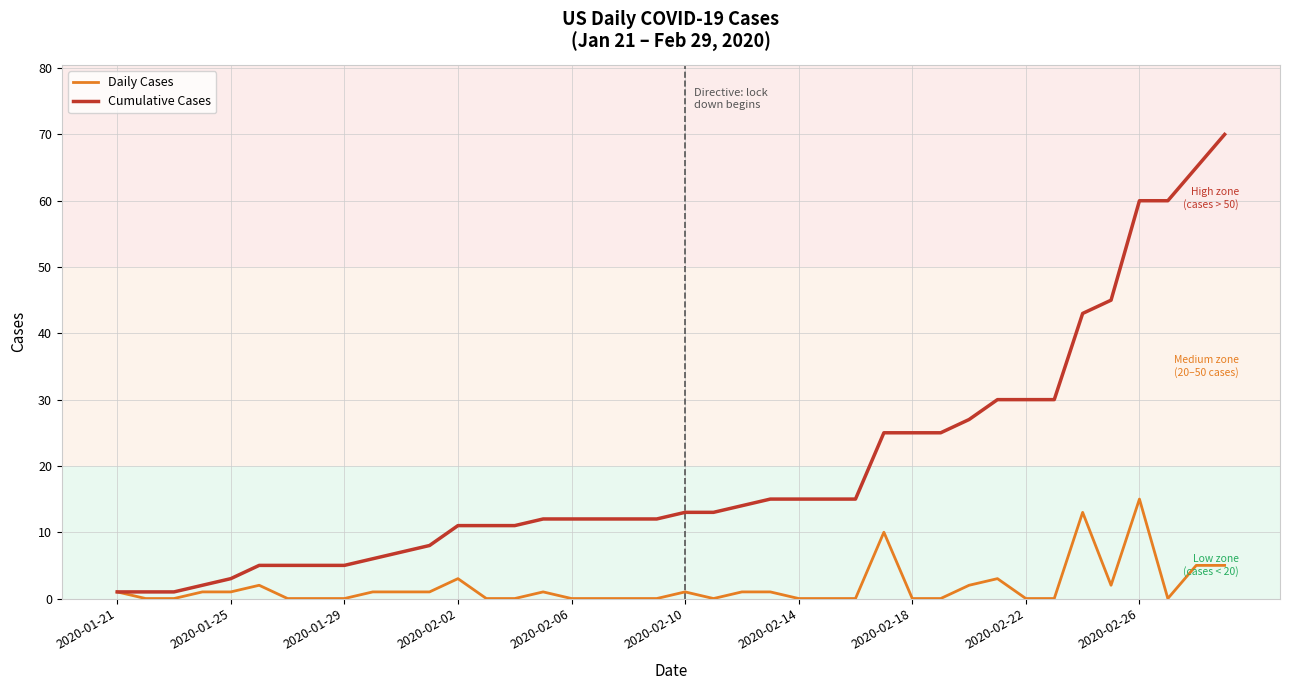

Rank the series by their maximum value, from highest to lowest.

Cumulative Cases, Daily Cases